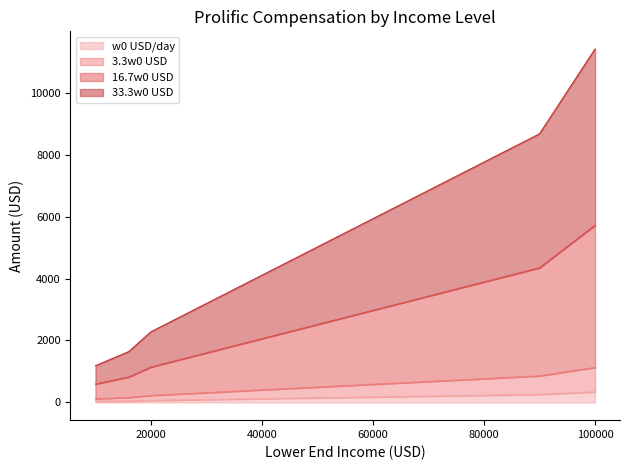

How many distinct data groups are displayed?

4